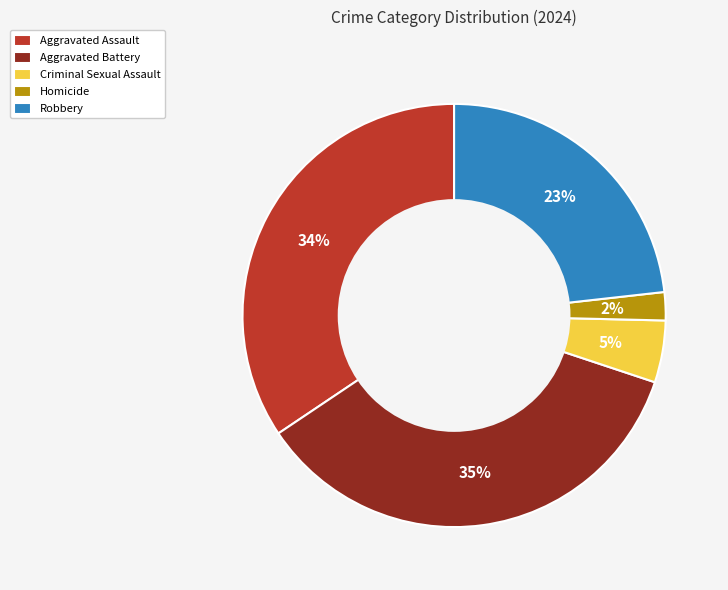

Do Homicide and Aggravated Battery together represent more than half of the pie?

No